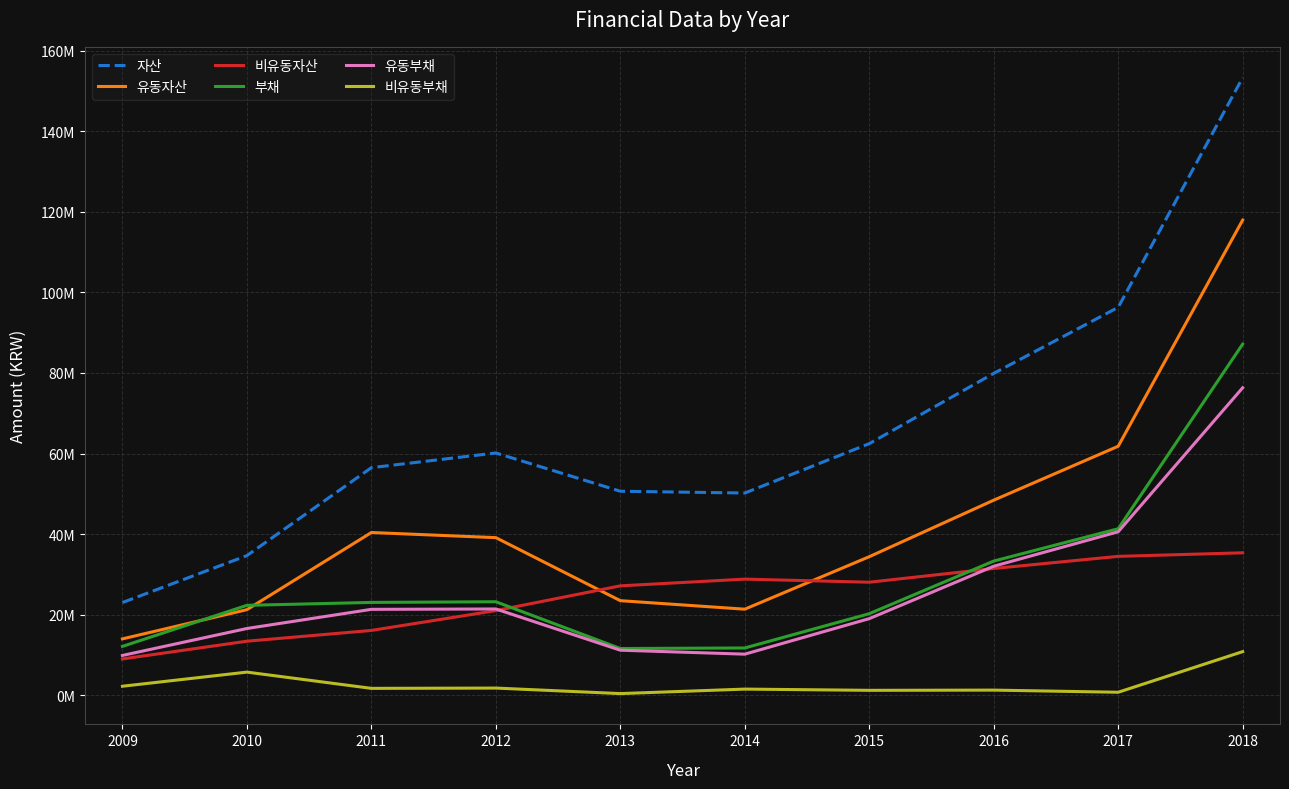

Reading left to right, what are all the values shown in this chart?

자산: 2009=23015003	2010=34665703	2011=56485525	2012=60131404	2013=50634965	2014=50192940	2015=62449602	2016=79884551	2017=96277496	2018=153281459
유동자산: 2009=14000144	2010=21246316	2011=40393864	2012=39119069	2013=23478074	2014=21366361	2015=34390379	2016=48417605	2017=61802243	2018=117925009
비유동자산: 2009=9014860	2010=13419387	2011=16091661	2012=21012336	2013=27156891	2014=28826579	2015=28059223	2016=31466946	2017=34475253	2018=35356450
부채: 2009=12132392	2010=22321778	2011=23042817	2012=23209466	2013=11605388	2014=11739291	2015=20247292	2016=33307434	2017=41329754	2018=87147058
유동부채: 2009=9888175	2010=16572170	2011=21325342	2012=21419636	2013=11186212	2014=10206539	2015=19020348	2016=32025371	2017=40580232	2018=76314174
비유동부채: 2009=2244217	2010=5749608	2011=1717475	2012=1789830	2013=419176	2014=1532752	2015=1226944	2016=1282063	2017=749522	2018=10832884